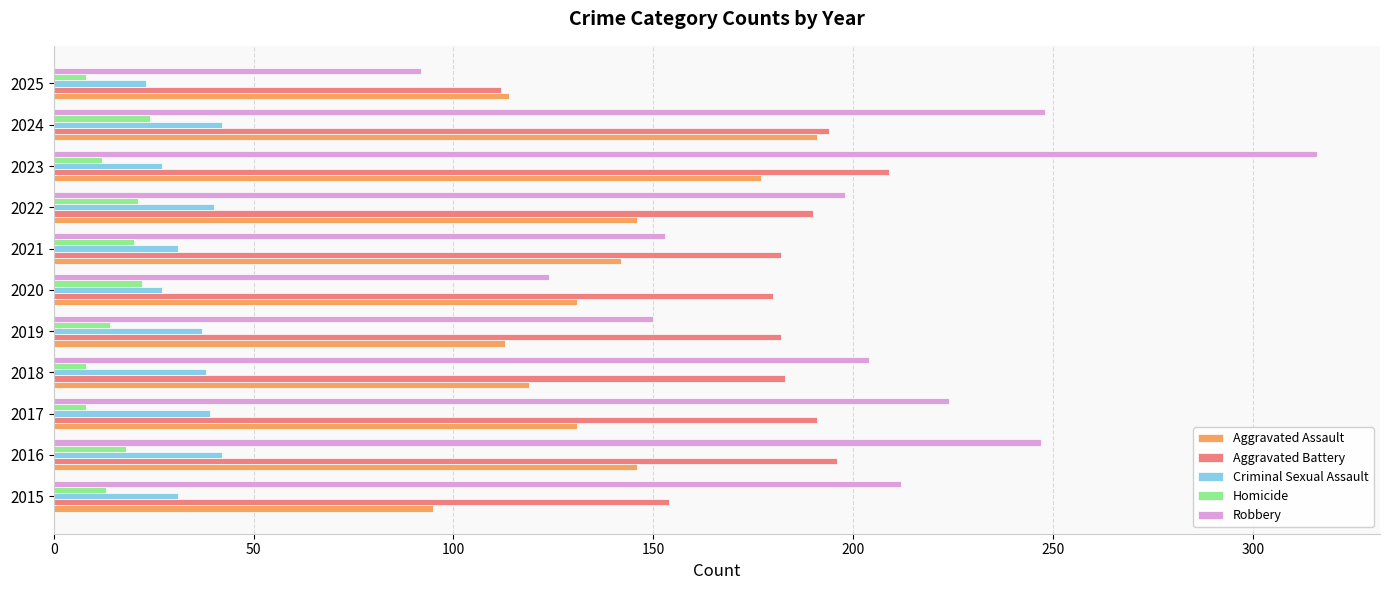

List the series in order of their peak value, lowest first.

Homicide, Criminal Sexual Assault, Aggravated Assault, Aggravated Battery, Robbery